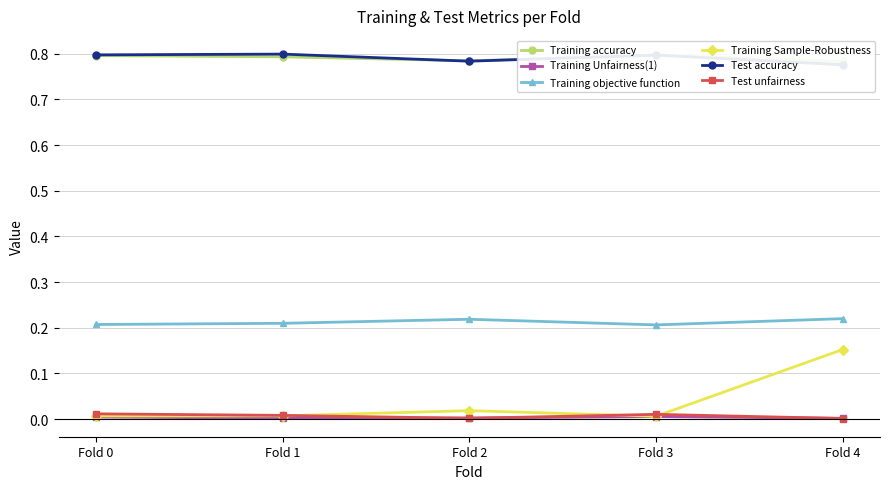

The value of Test accuracy at Fold 4 is 1.1. True or false?

False